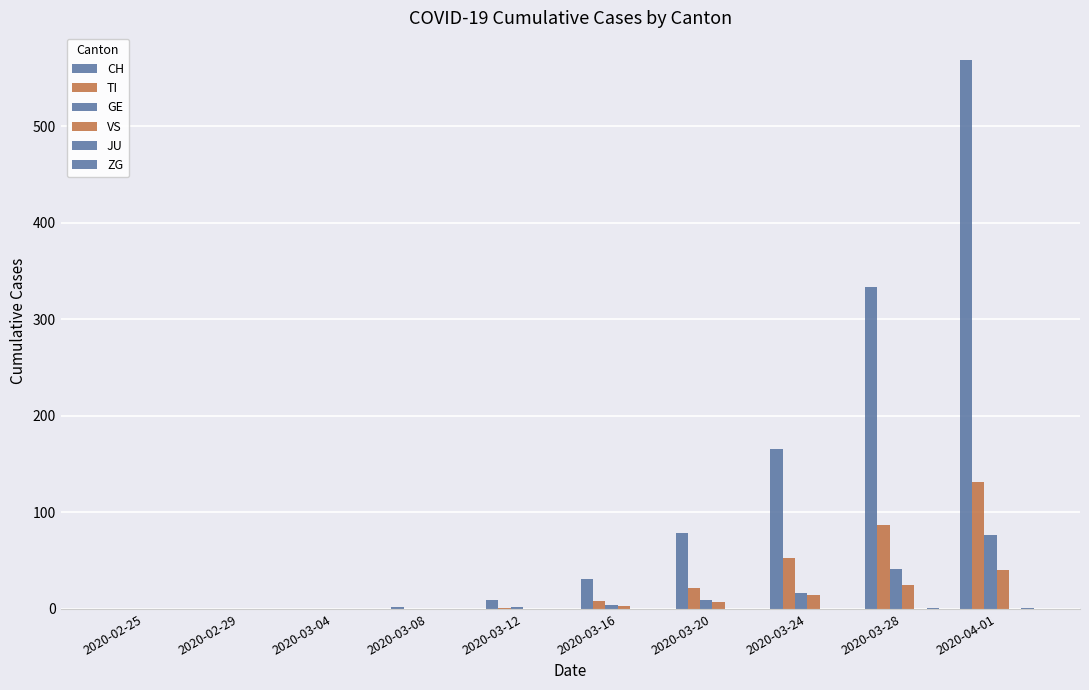

Are the bars grouped side by side (vs. stacked)?

Yes